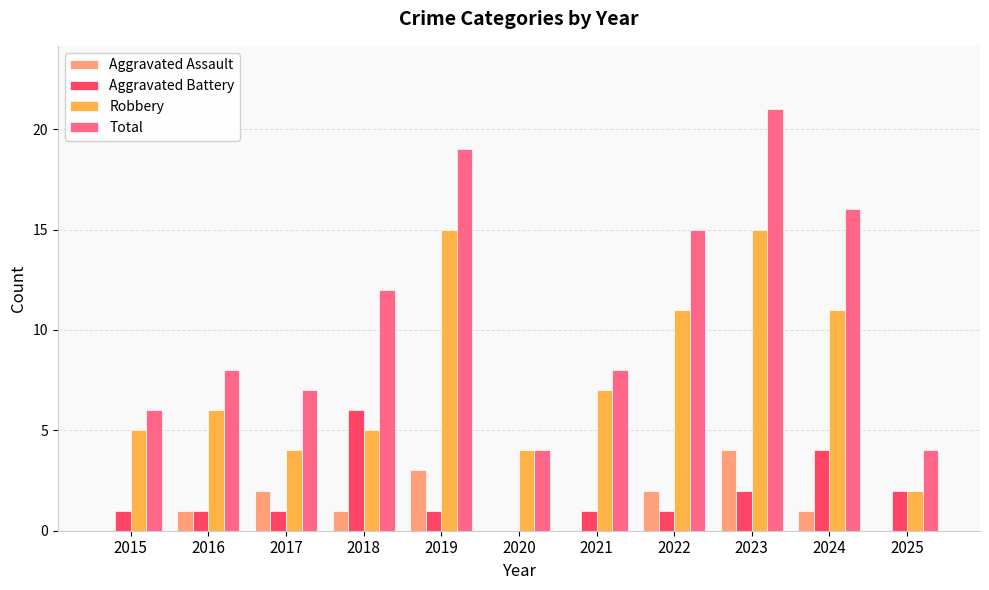

What is the sum of the Robbery values at 2018 and 2020?

9